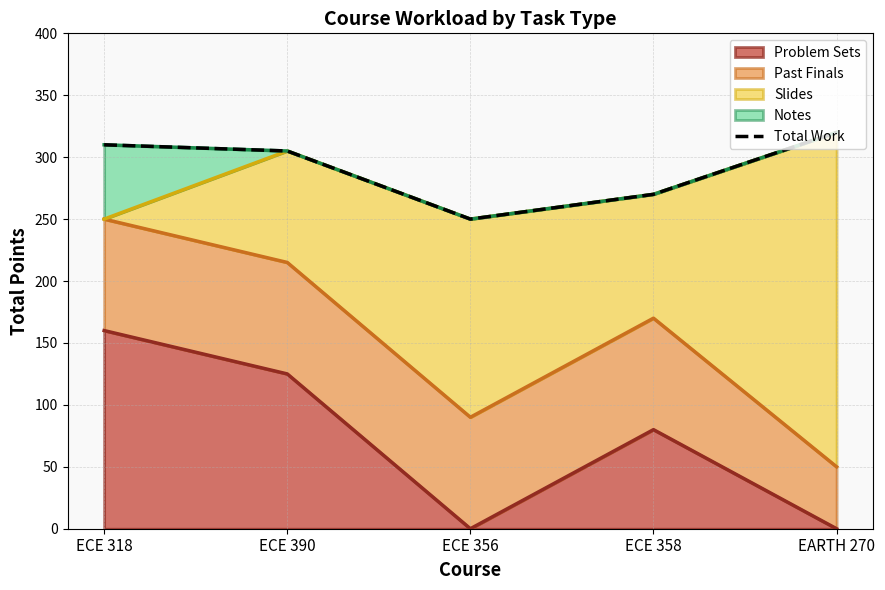

Reading left to right, what are all the values shown in this chart?

310	305	250	270	320